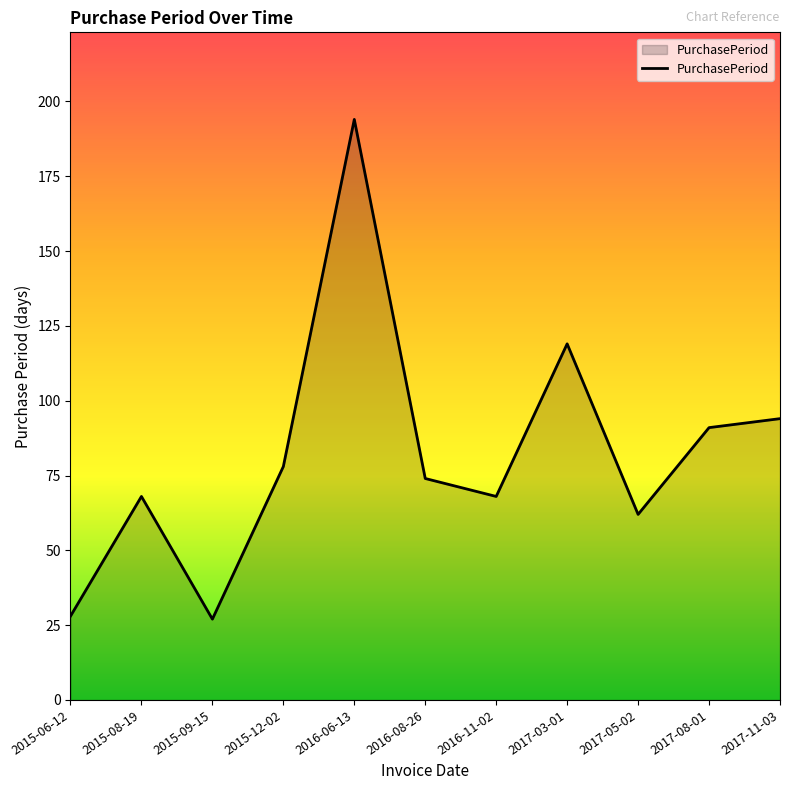

True or false: the data shows 163 at 2017-08-01.

False